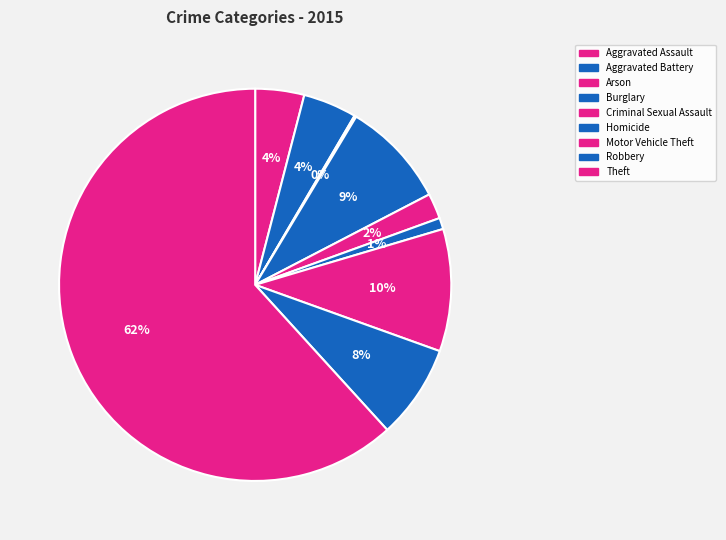

What is the change in value from Criminal Sexual Assault to Theft?

+769